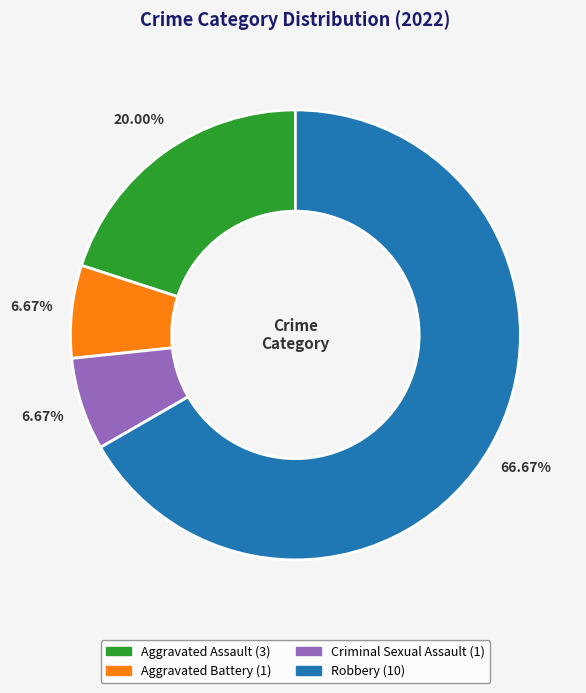

Is Robbery the majority of the pie?

Yes